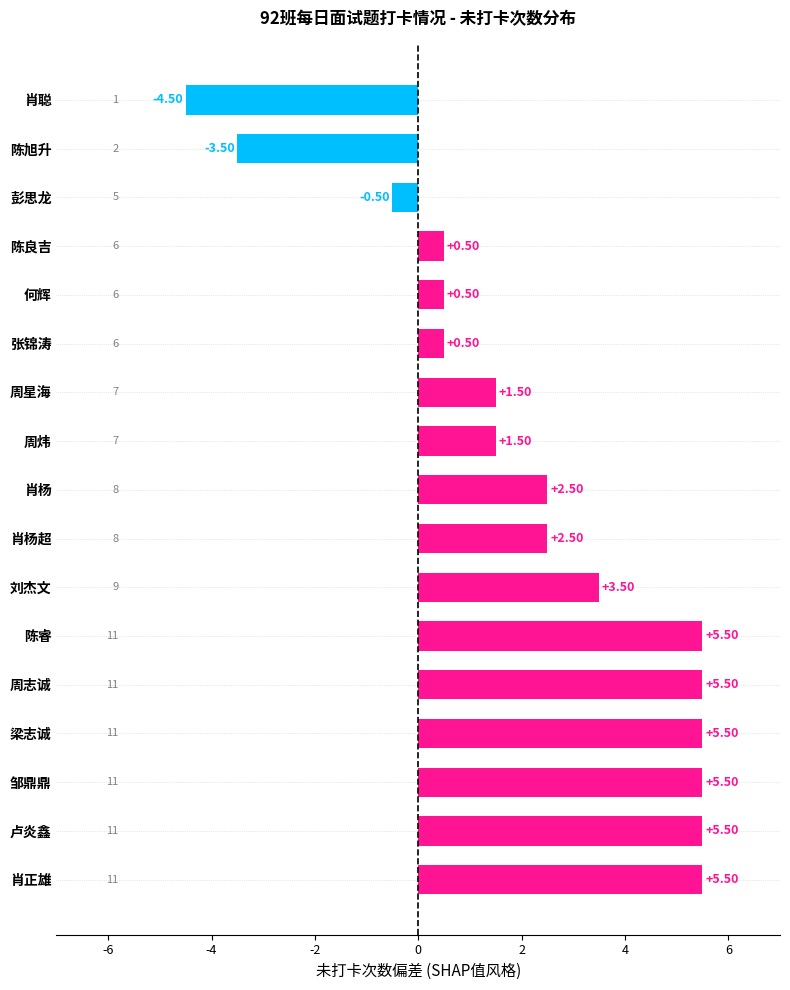

Does the chart contain stacked bars?

No